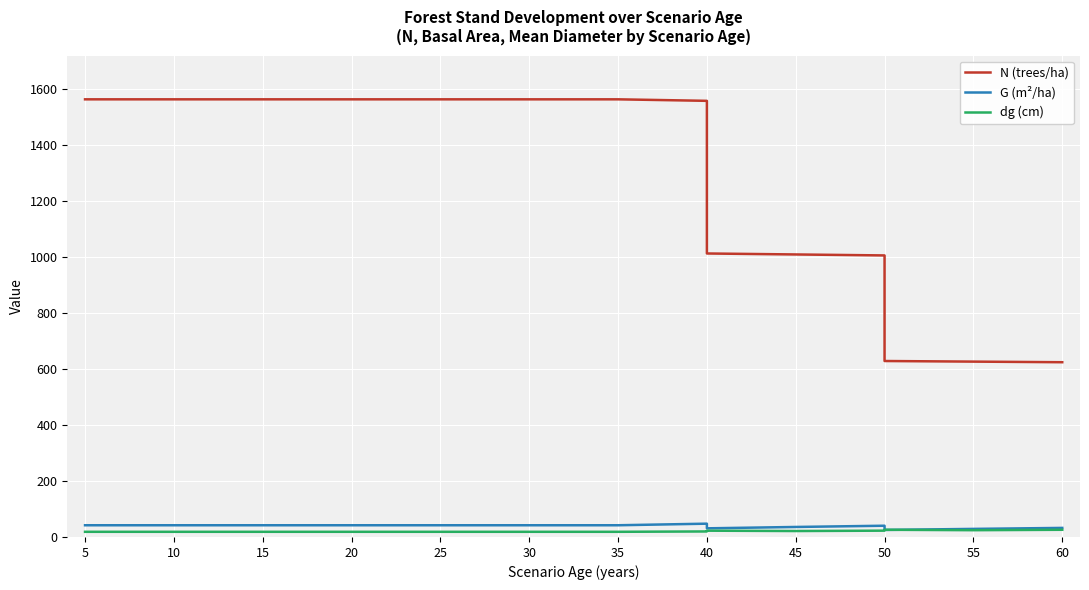

How many lines are shown in the chart?

3